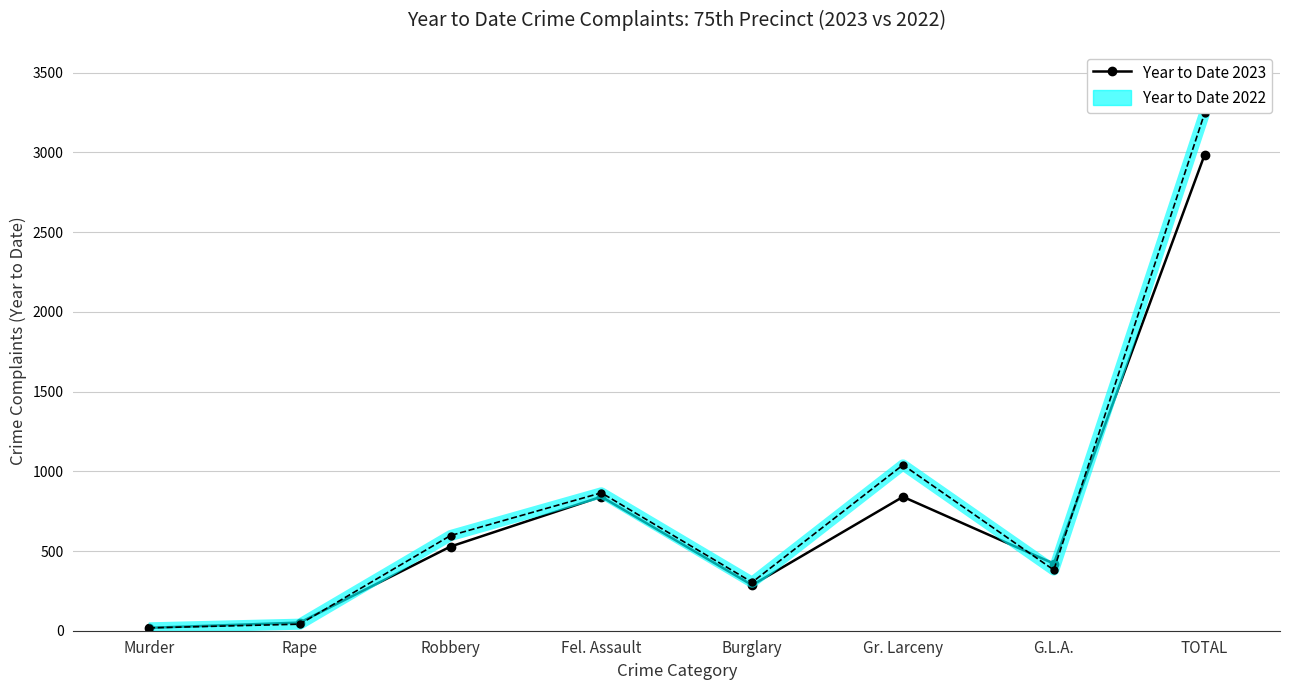

Between Robbery and G.L.A., which series saw the biggest shift?

Year to Date 2022